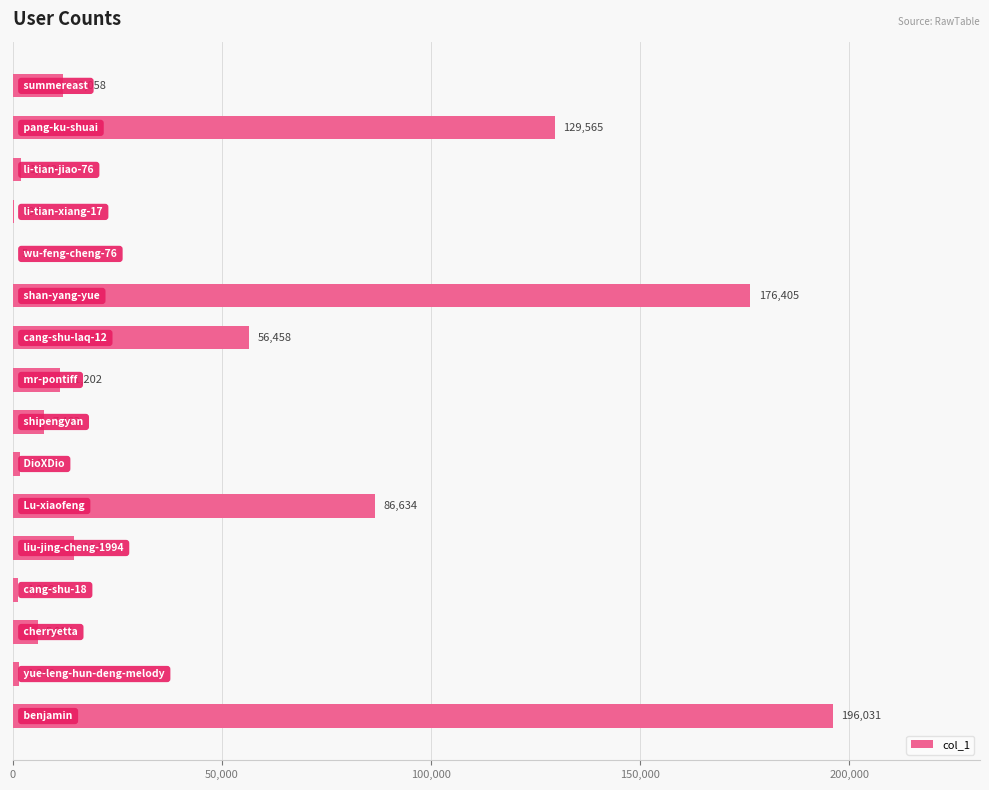

Count the number of categories in the chart.

16